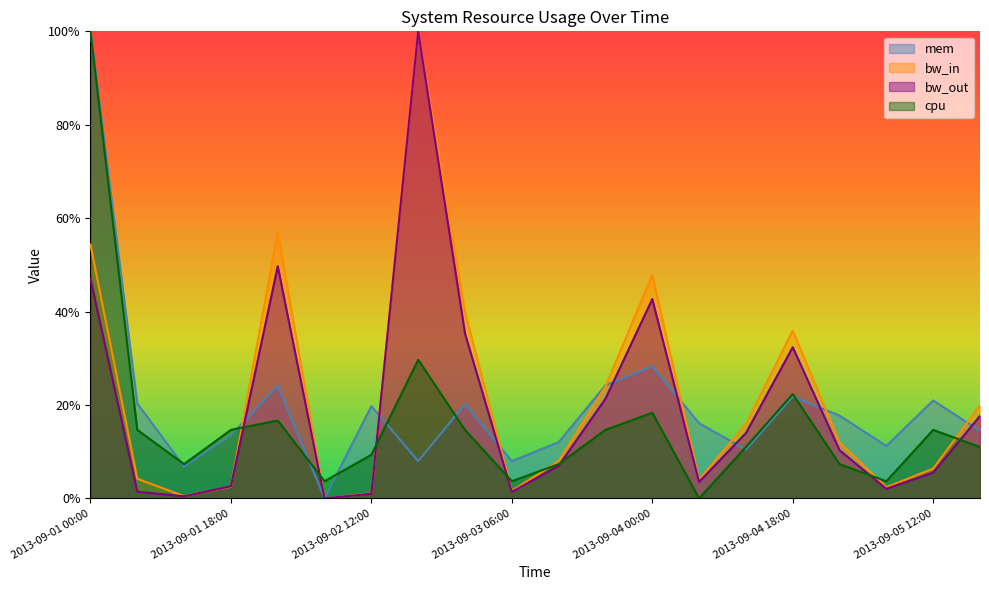

Does the chart display data point markers on the line(s)?

No